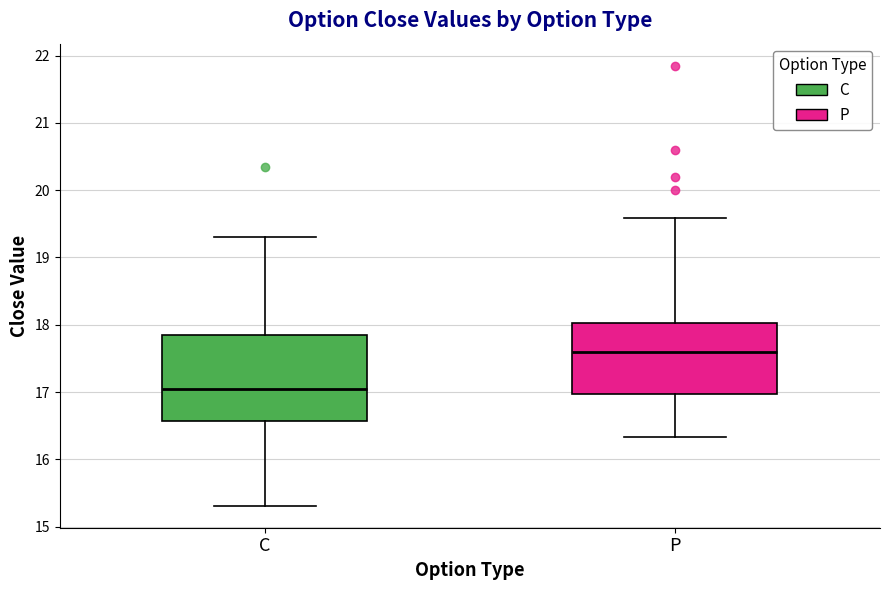

Reading left to right, transcribe this box plot: for each box, give where its median line is, the range the box spans, and where its two whiskers end, as read against the y-axis. The values are not printed on the chart, so give them approximately, as read against the axis.

C: median 17.1, box 16.6 to 17.9, whiskers 15.3 to 19.3
P: median 17.6, box 17.0 to 18.0, whiskers 16.3 to 19.6